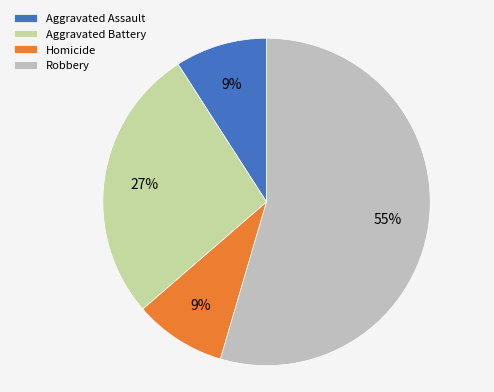

To the nearest percent, what portion does Homicide represent?

9%